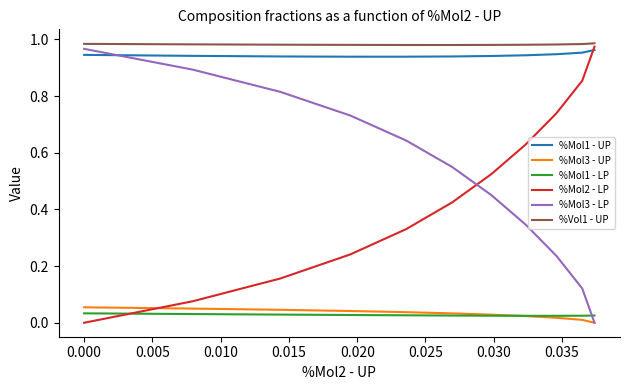

True or false: %Mol1 - UP and %Mol3 - UP cross at least once.

False